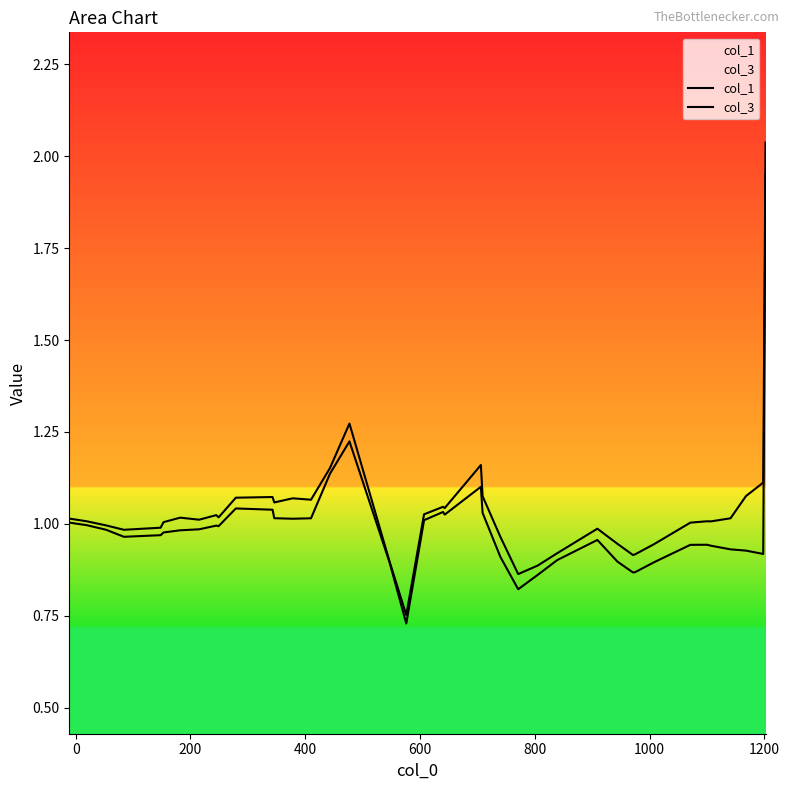

Rank the series by their average value, from highest to lowest.

col_1, col_3